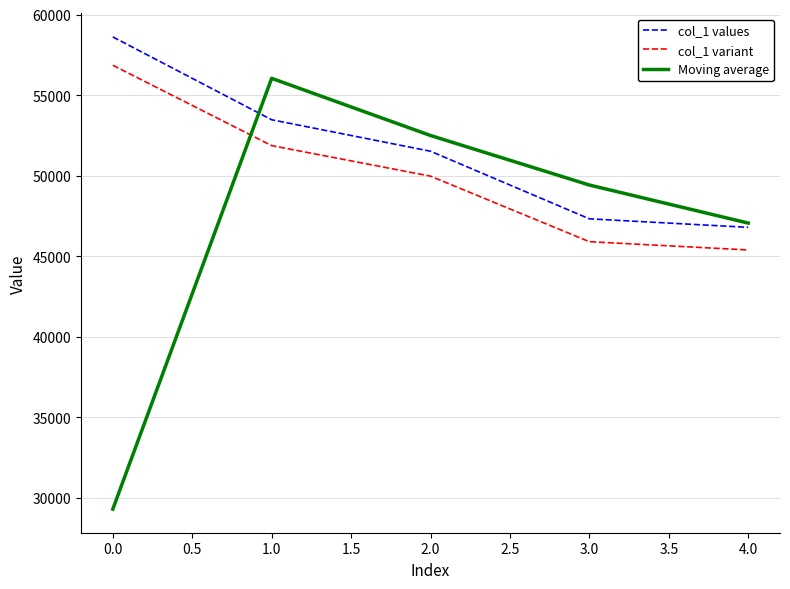

Is it true that col_1 variant equals 68540.6 at 1.0?

False